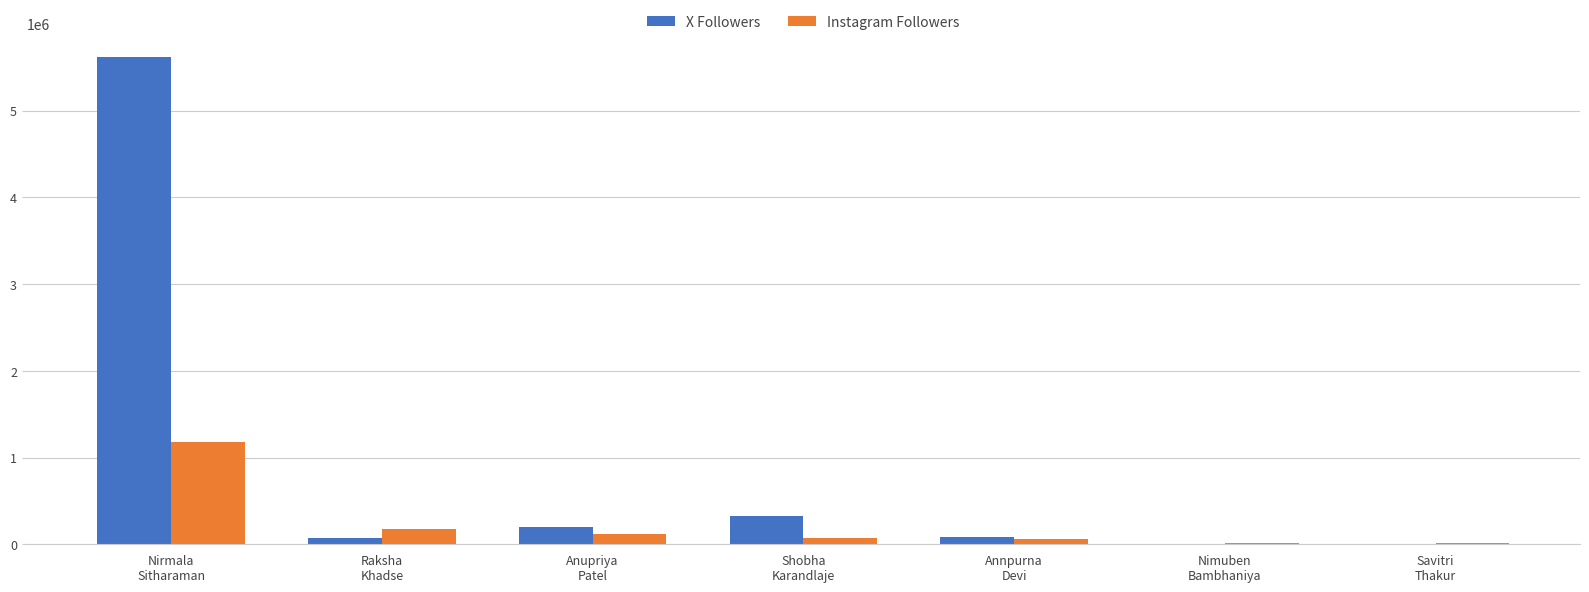

What is the highest value of the Instagram Followers series?

1181295